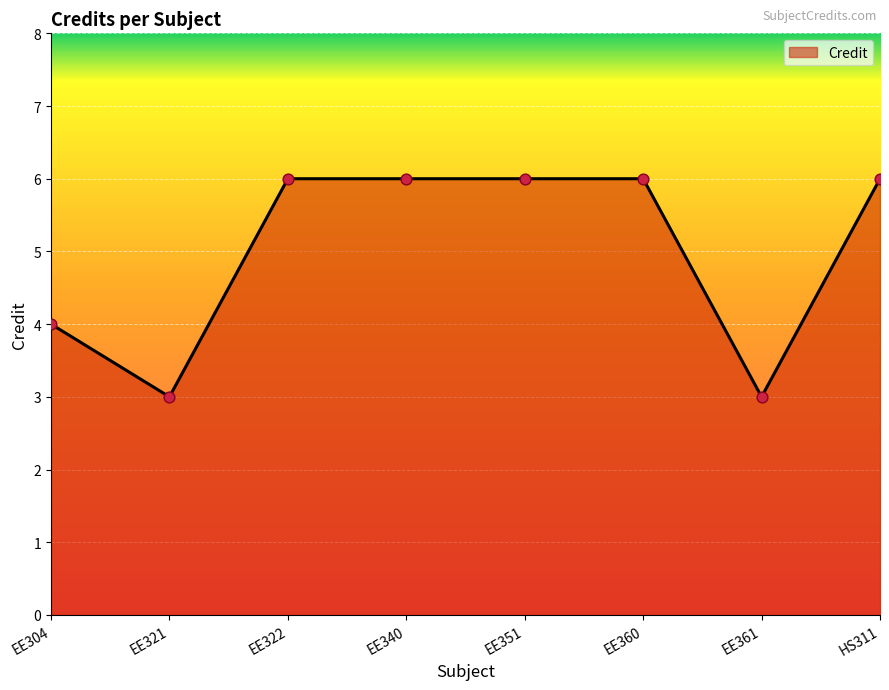

What is the change in value from EE304 to EE351?

+2